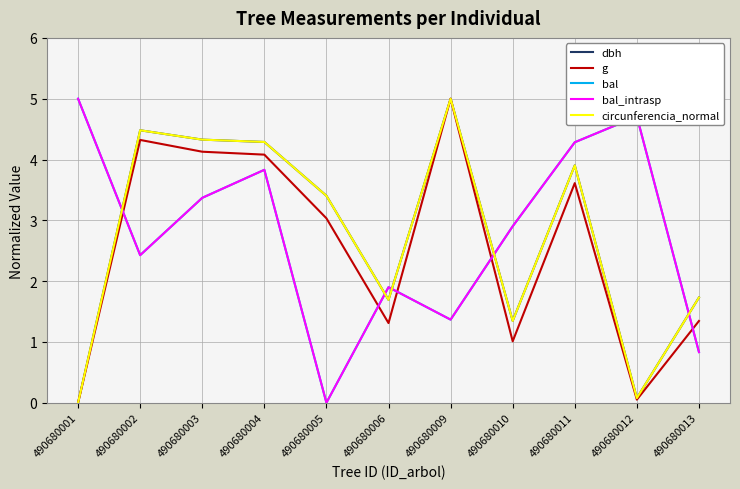

Does the chart have visible grid lines?

Yes